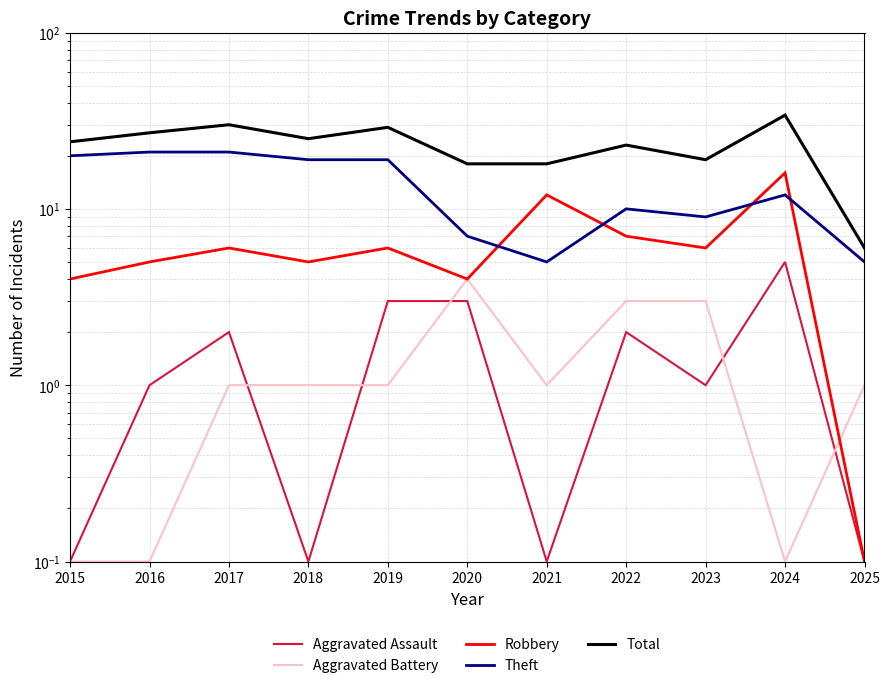

Where is the first local maximum for Total?

2017